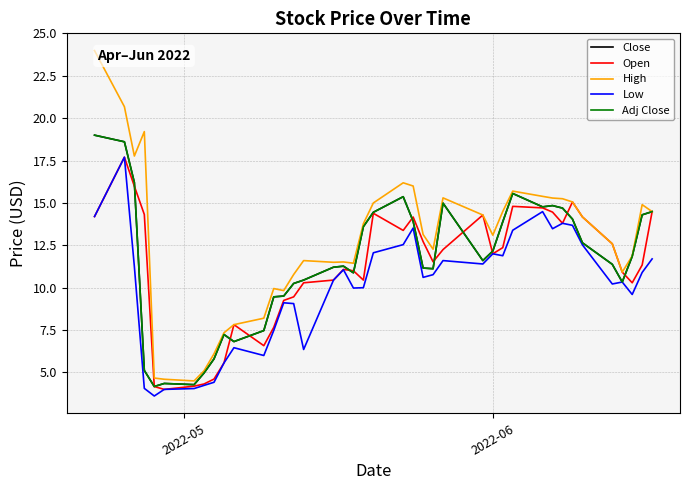

How many interior local peaks does the Open series have?

8